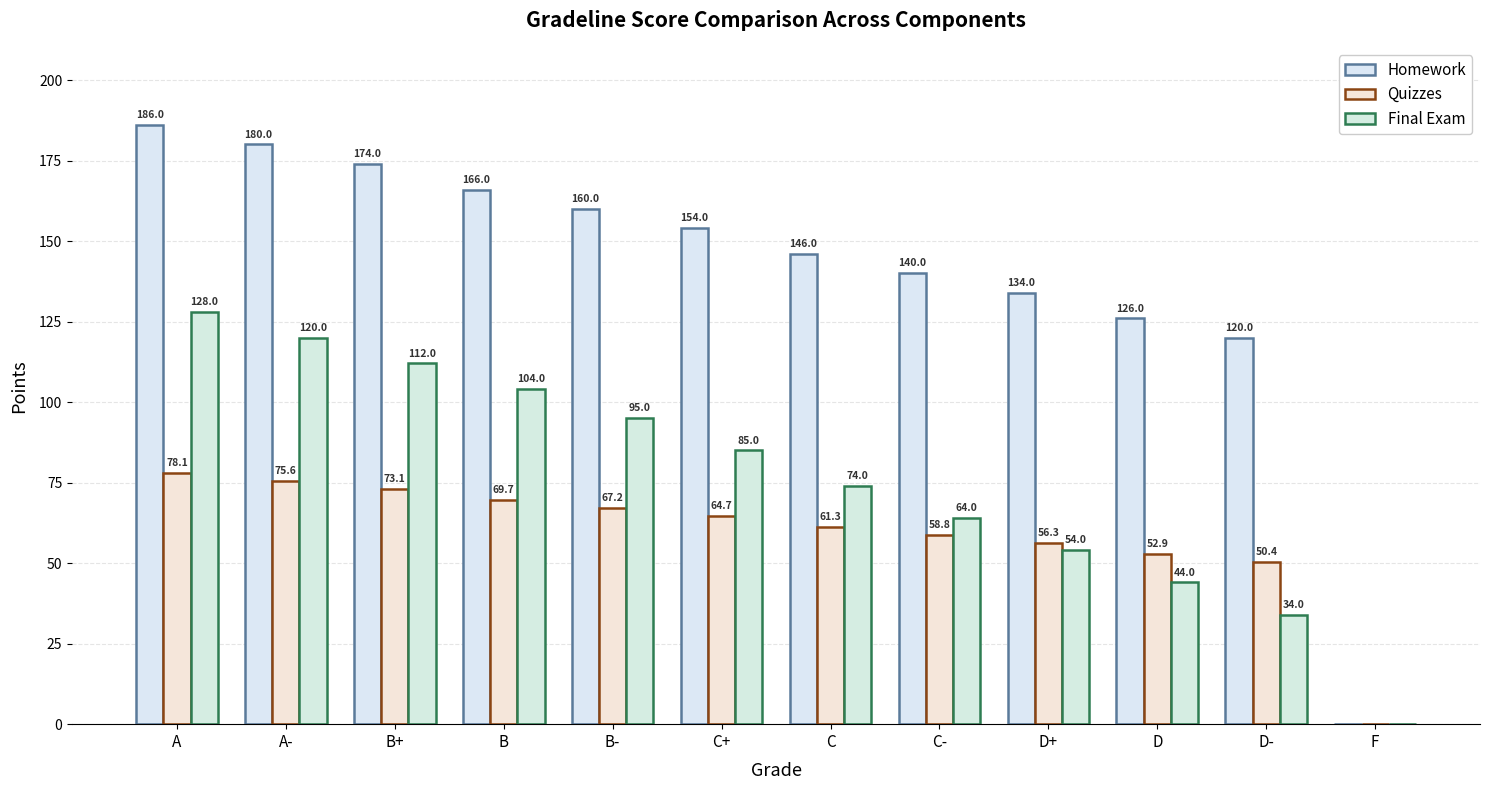

The value of Homework at A- is 180.0. True or false?

True